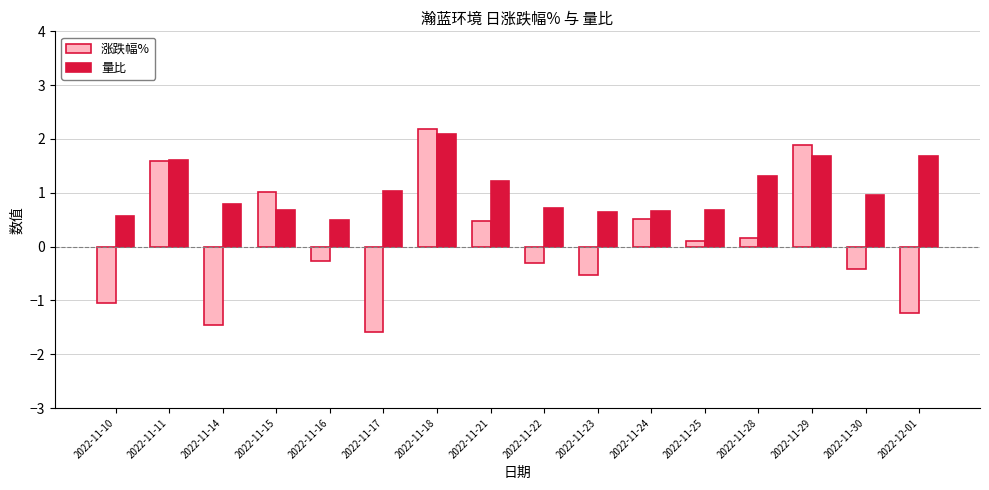

Which series changed the most between 2022-11-10 and 2022-11-23?

涨跌幅%